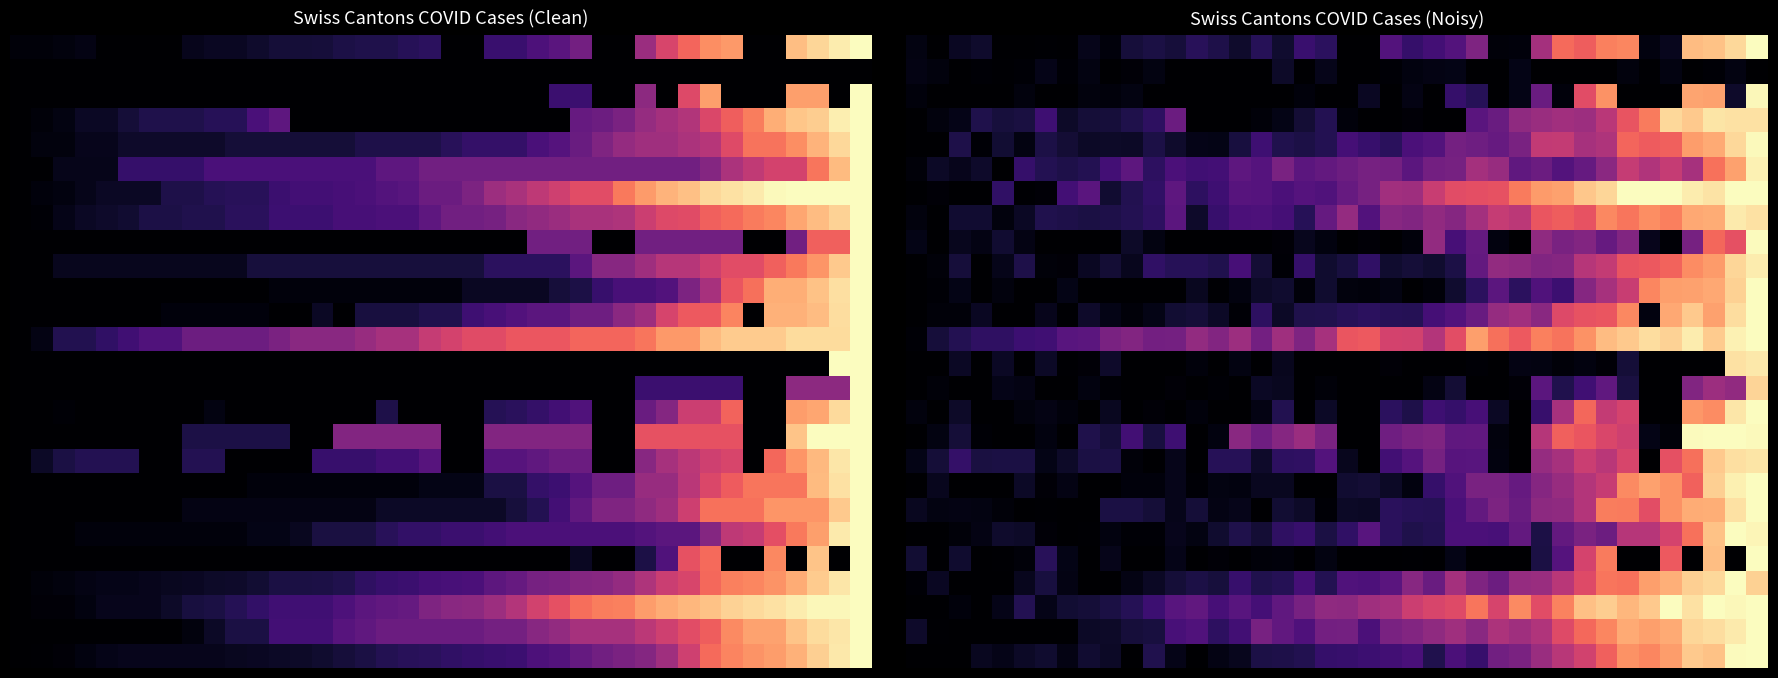

At which category is the sum across all series the highest?

39